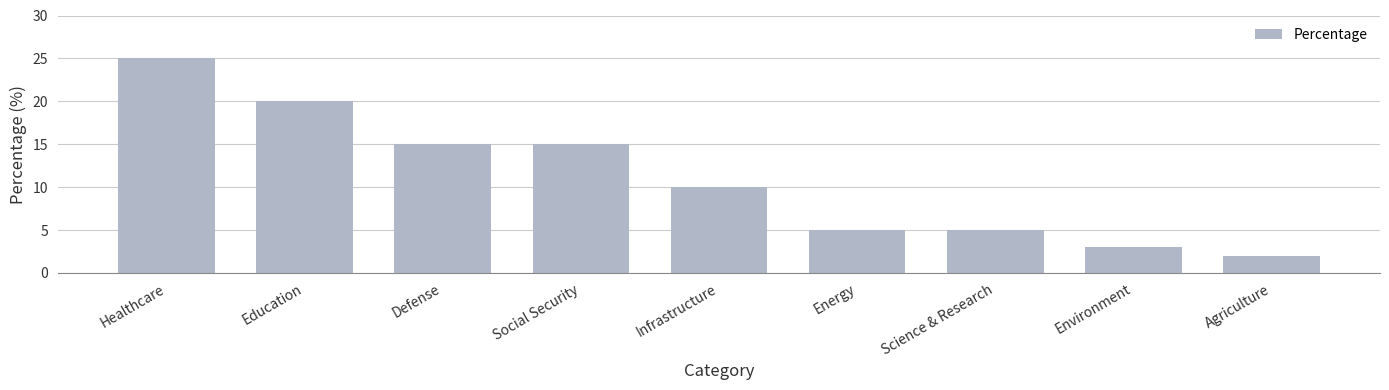

Which category has the highest value across all series?

Healthcare